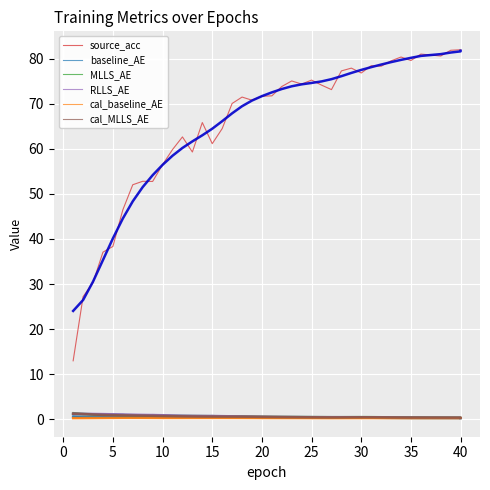

True or false: cal_MLLS_AE and cal_baseline_AE intersect in this chart.

False